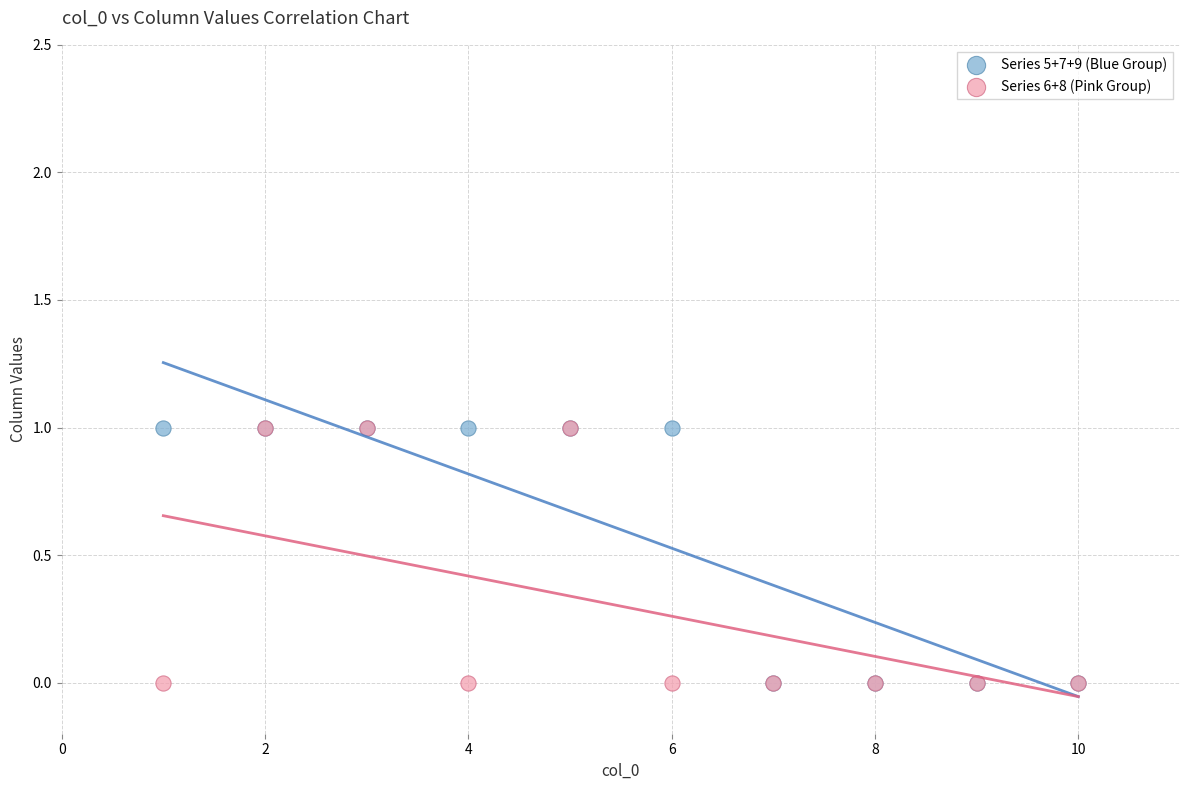

What are all the series names shown in the legend?

Series 5+7+9 (Blue Group), Series 6+8 (Pink Group)